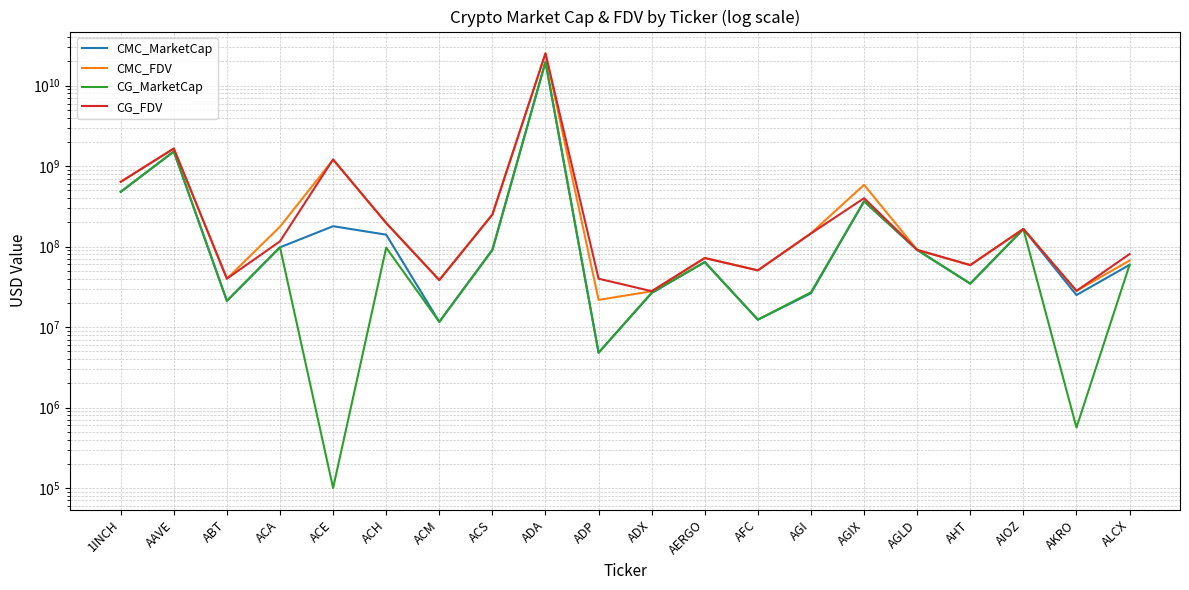

Count the number of categories in the chart.

20